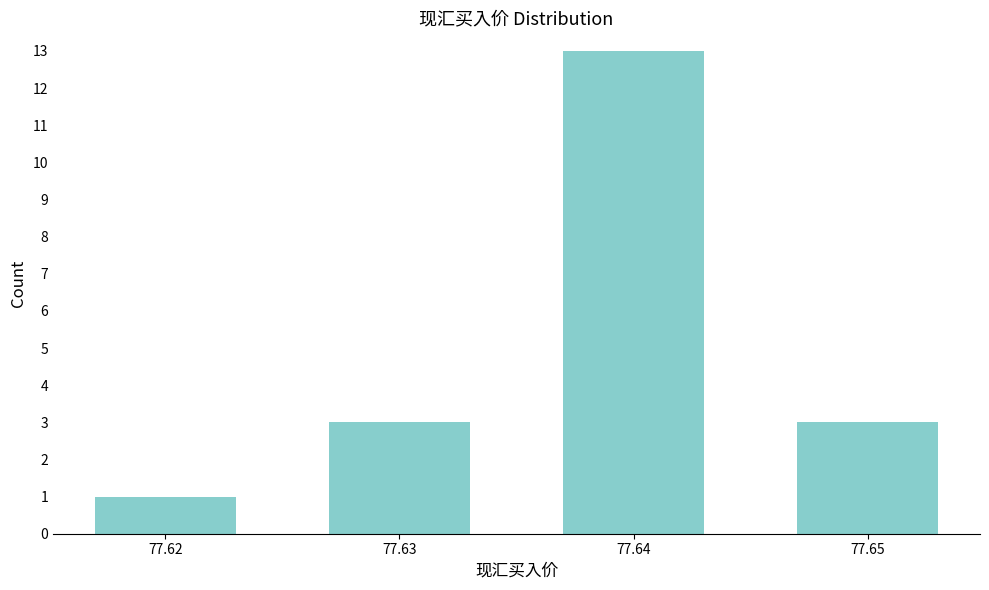

Reading right to left, transcribe all the data shown in this chart.

77.65=3	77.64=13	77.63=3	77.62=1